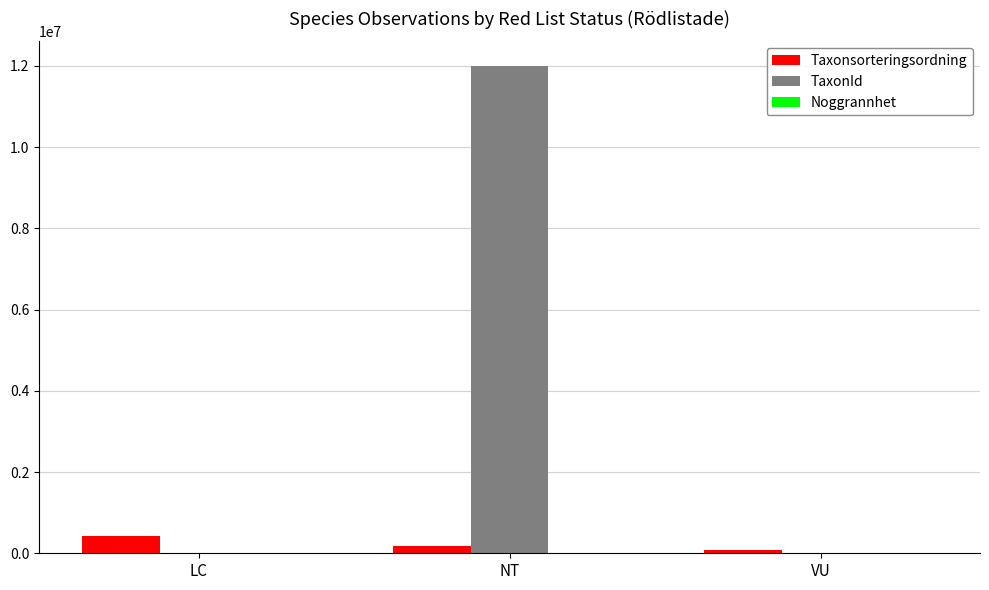

Between NT and VU, which series saw the biggest shift?

TaxonId